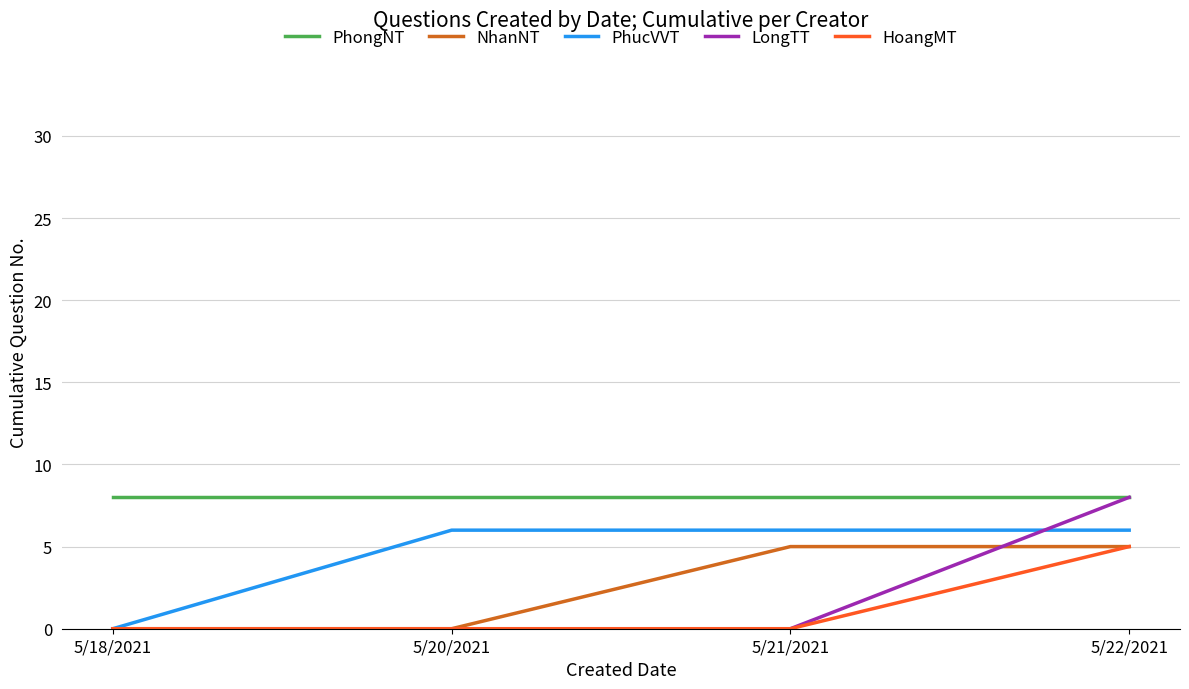

What is the maximum value shown in the chart?

8